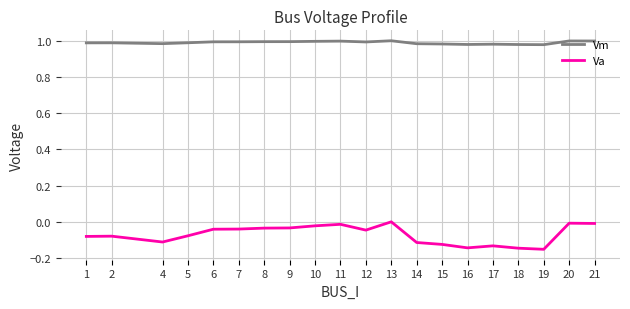

True or false: Vm has a value of 0.3 at 8.

False